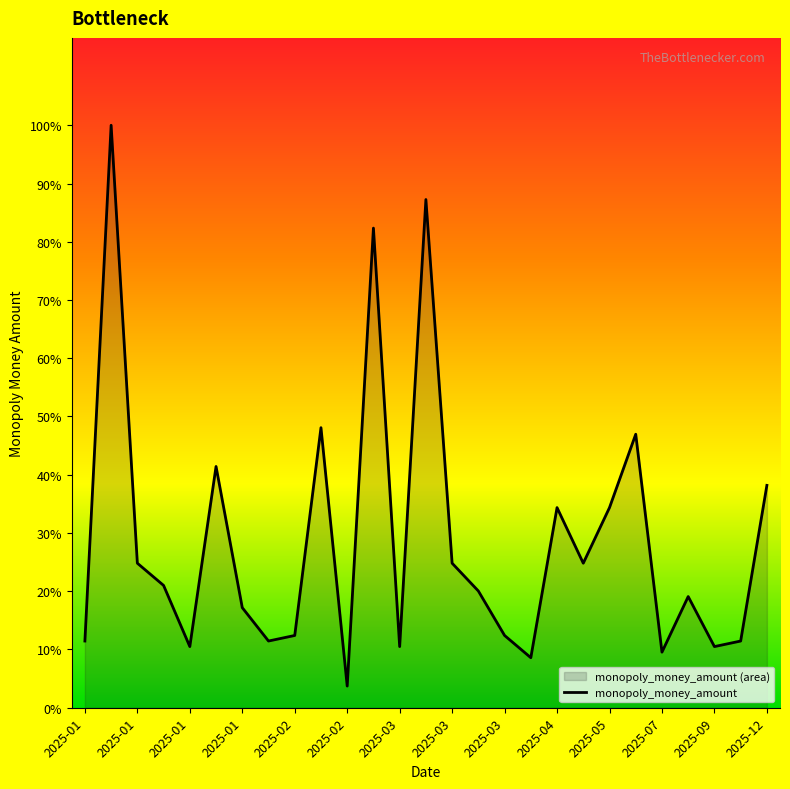

How many series are shown in this chart?

1